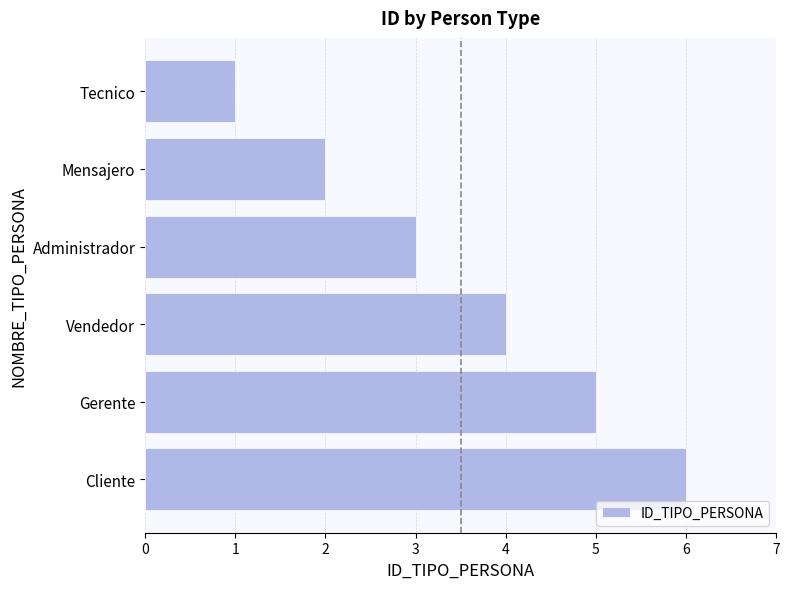

True or false: the data shows 9 at Cliente.

False